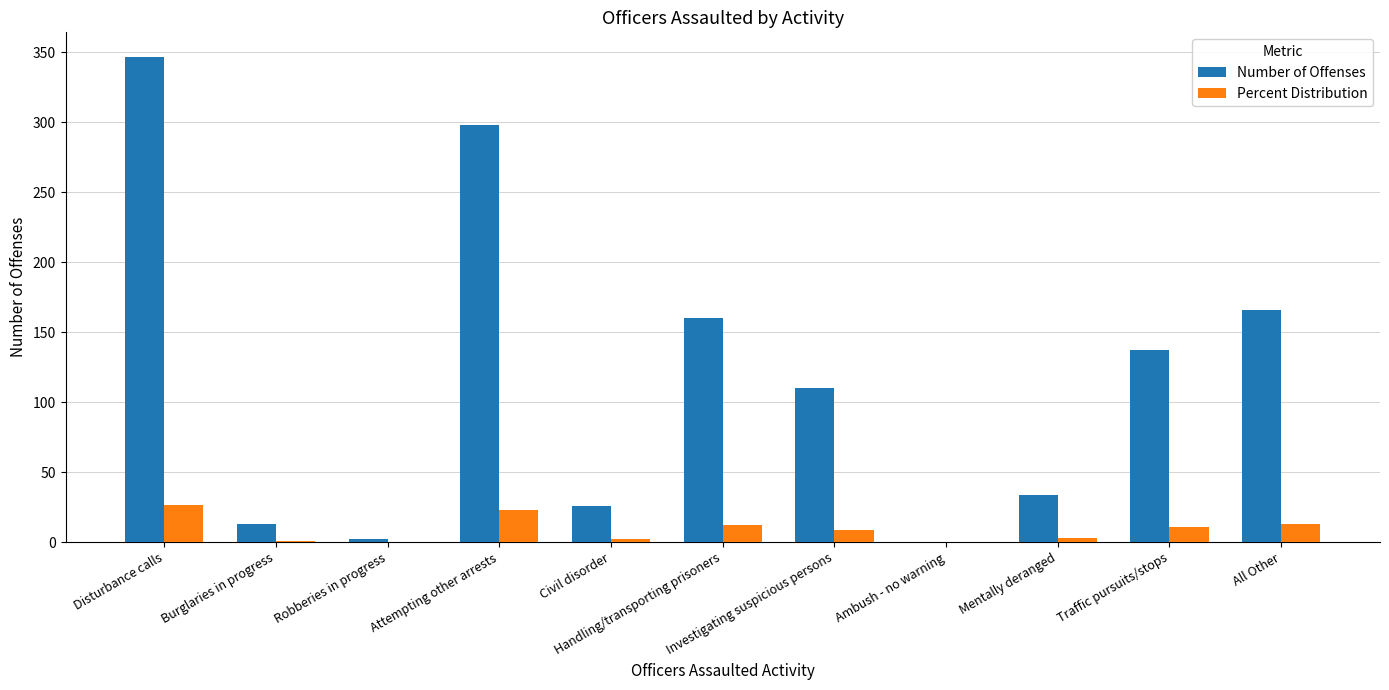

What are all the series names shown in the legend?

Number of Offenses, Percent Distribution